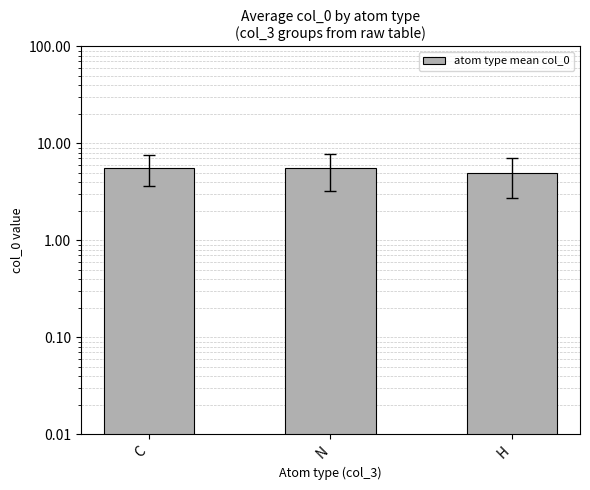

What is the difference between the maximum and second lowest values?

0.1